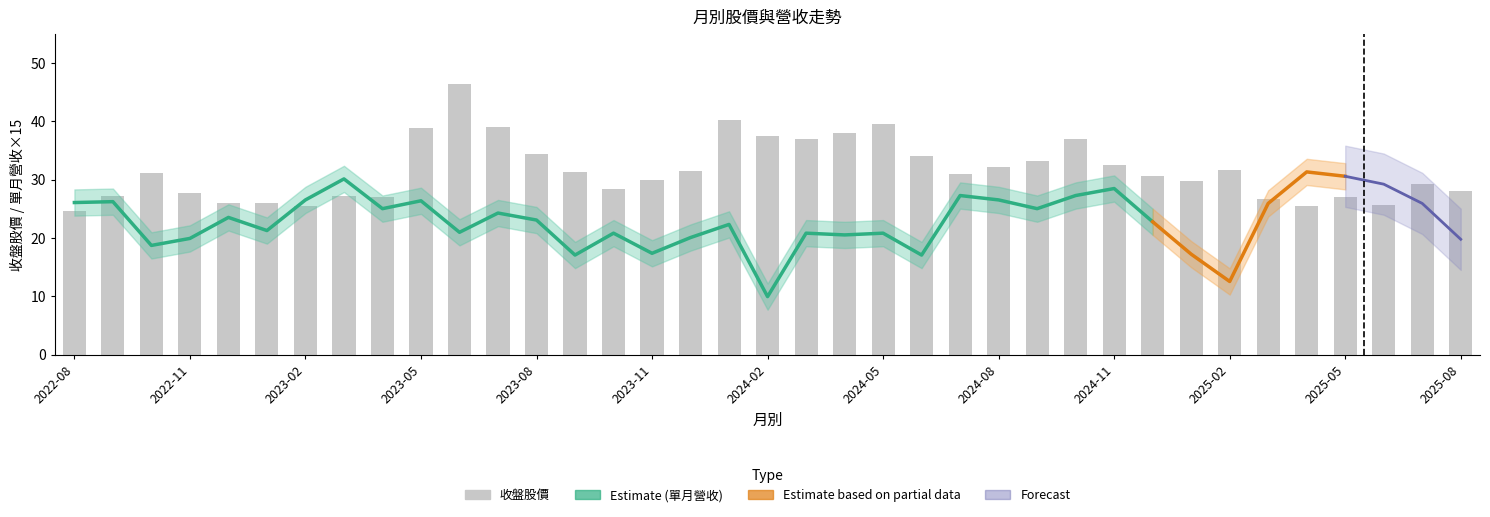

Read the 單月營收 value at 2024-04.

1.4